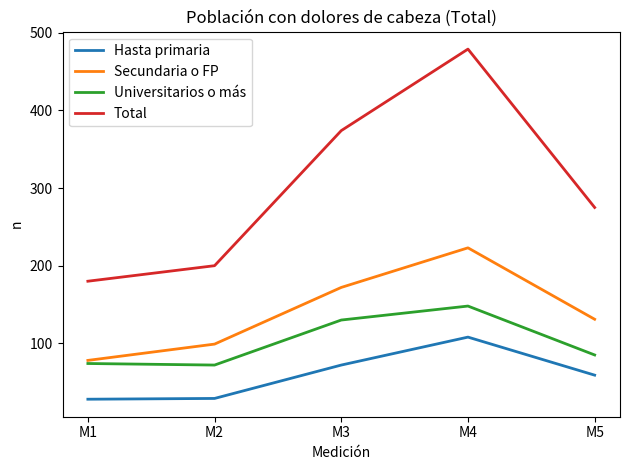

At M3, list the series in order from smallest to largest.

Hasta primaria, Universitarios o más, Secundaria o FP, Total